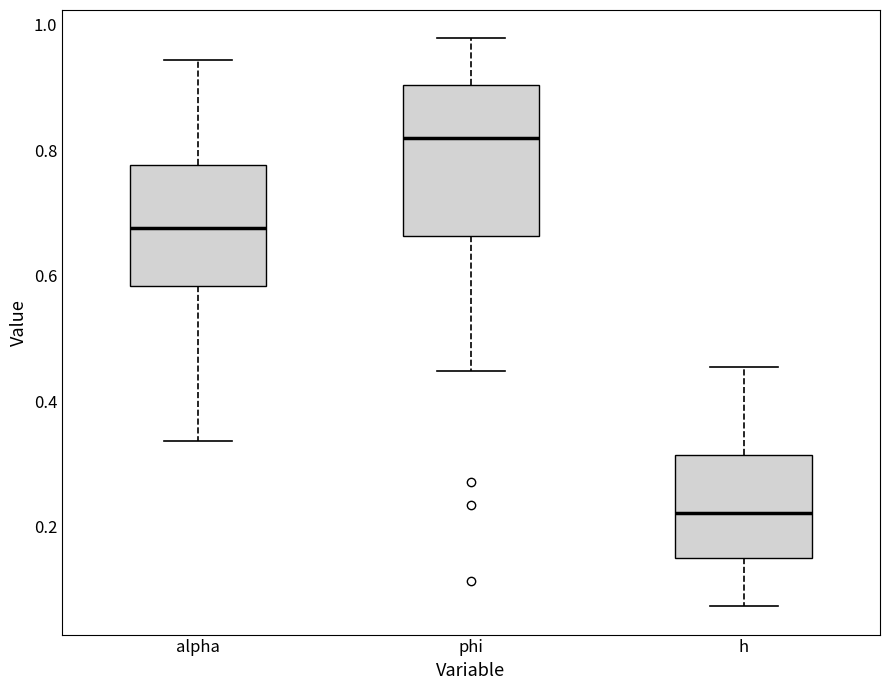

Reading left to right, transcribe this box plot: for each box, give where its median line is, the range the box spans, and where its two whiskers end, as read against the y-axis. The values are not printed on the chart, so give them approximately, as read against the axis.

alpha: median 0.68, box 0.58 to 0.78, whiskers 0.34 to 0.94
phi: median 0.82, box 0.66 to 0.90, whiskers 0.44 to 0.98
h: median 0.22, box 0.14 to 0.32, whiskers 0.08 to 0.46